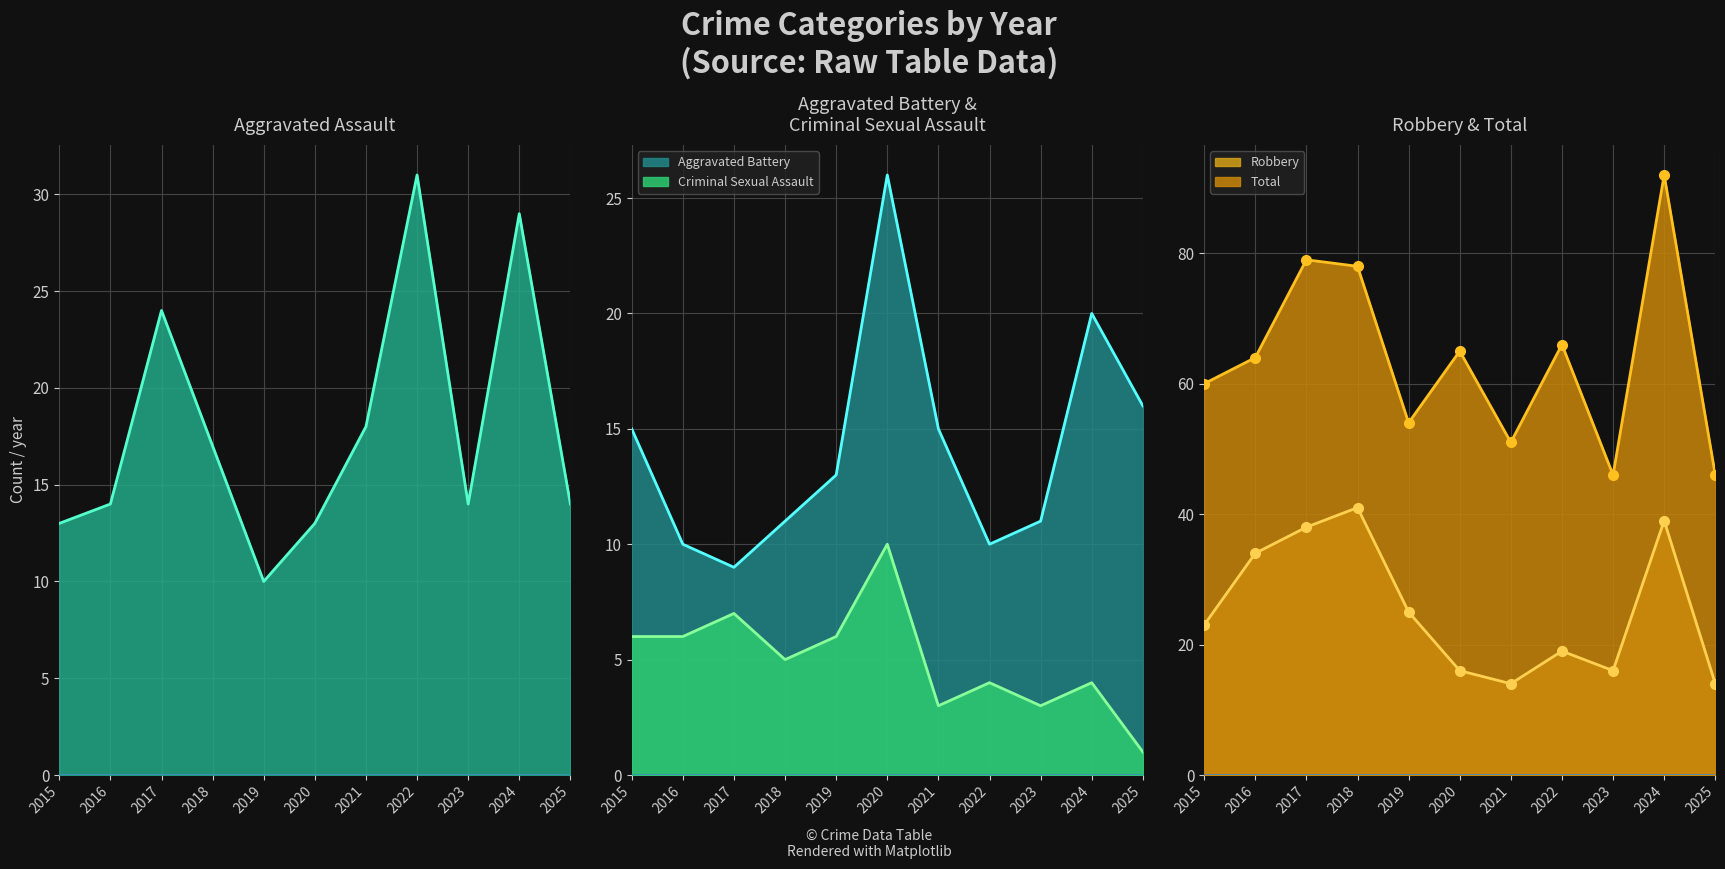

Where is Aggravated Assault nearest to the value 20?

2021